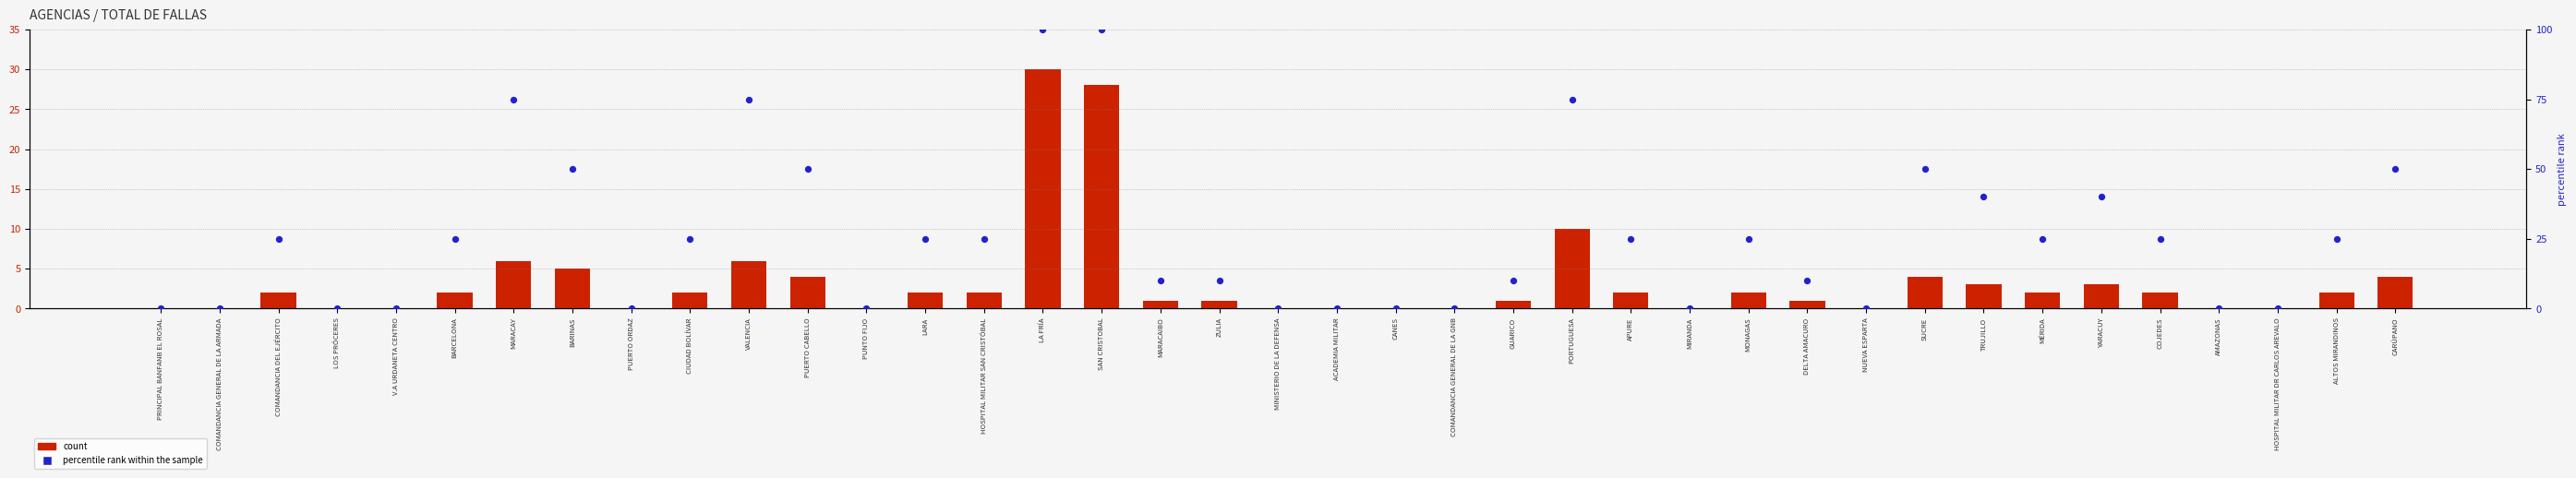

Which series reaches the minimum Y coordinate?

count